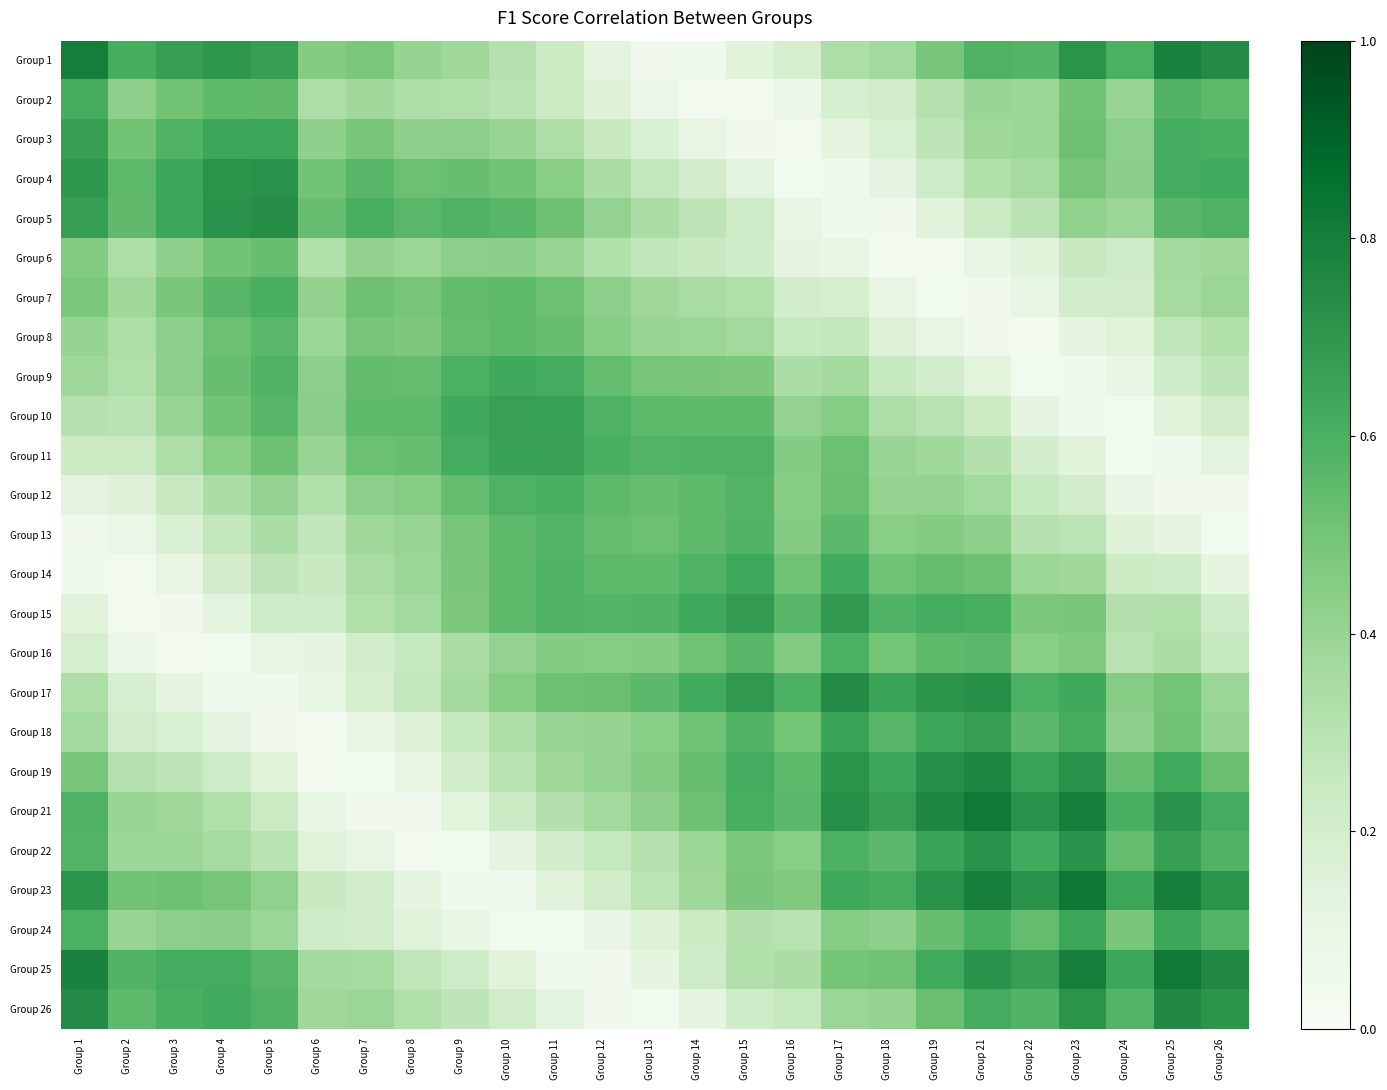

Count the number of data series in this chart.

25